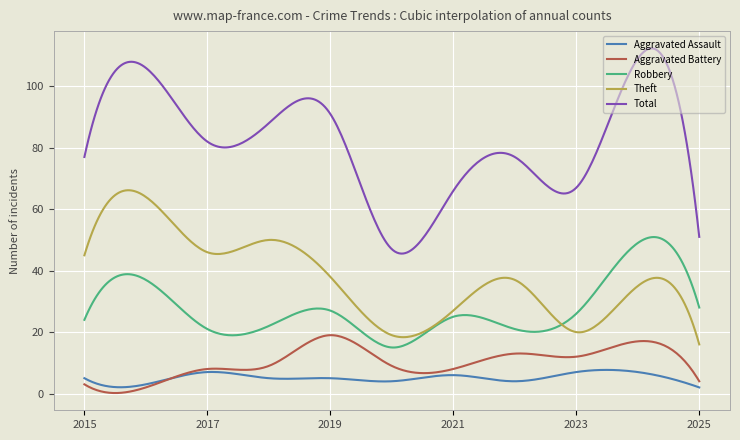

What are all the series names shown in the legend?

Aggravated Assault, Aggravated Battery, Robbery, Theft, Total